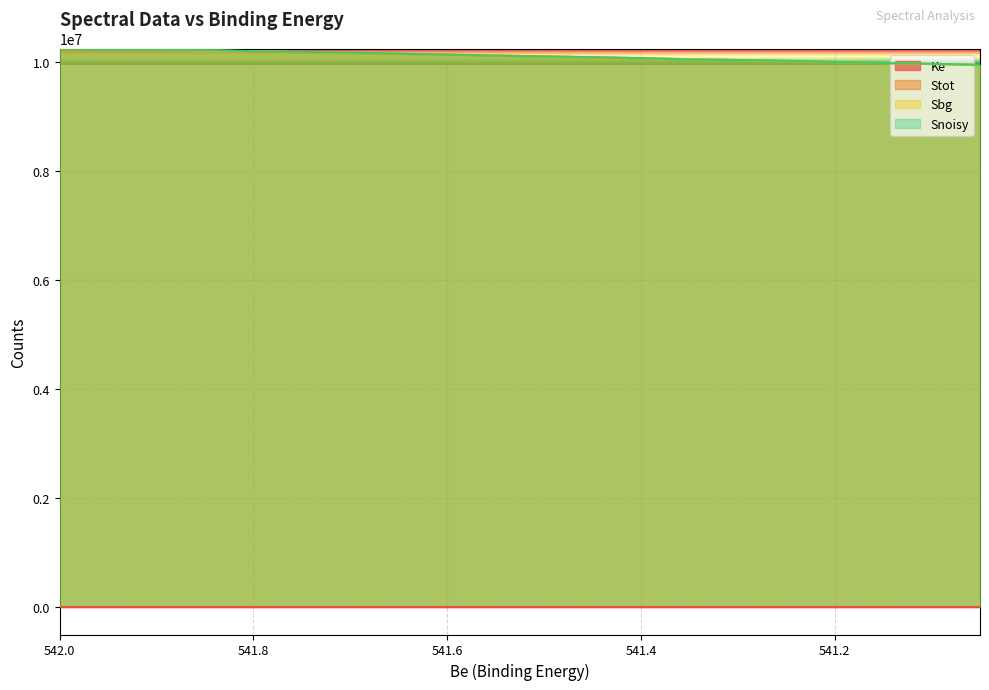

What are all the series names shown in the legend?

Ke, Stot, Sbg, Snoisy